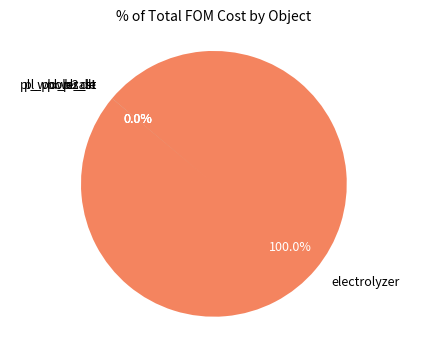

Does any single category account for the majority?

Yes